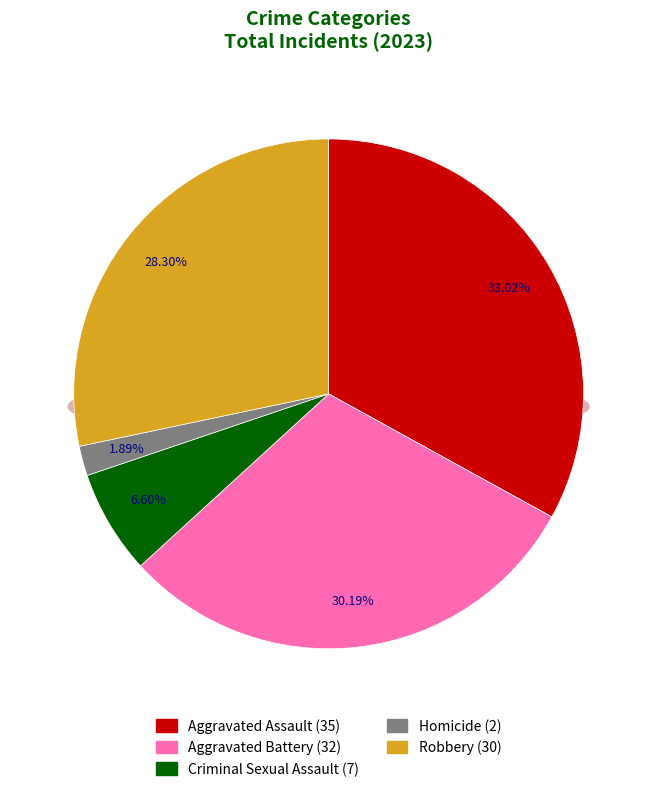

Does any single category account for the majority?

No